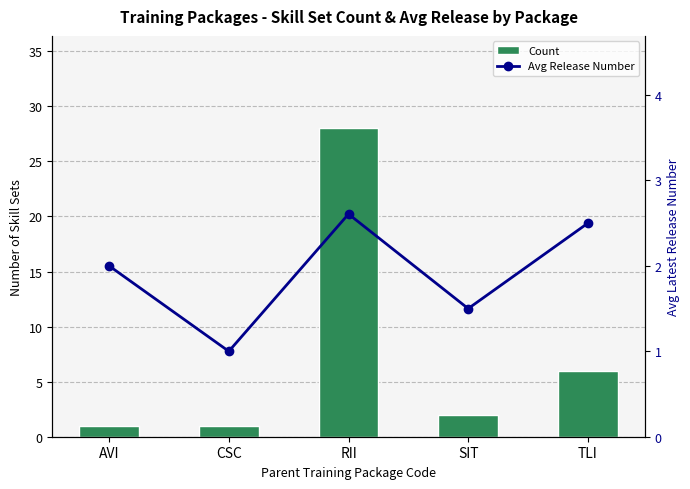

List the labels in order of Count value, smallest first.

AVI, CSC, SIT, TLI, RII